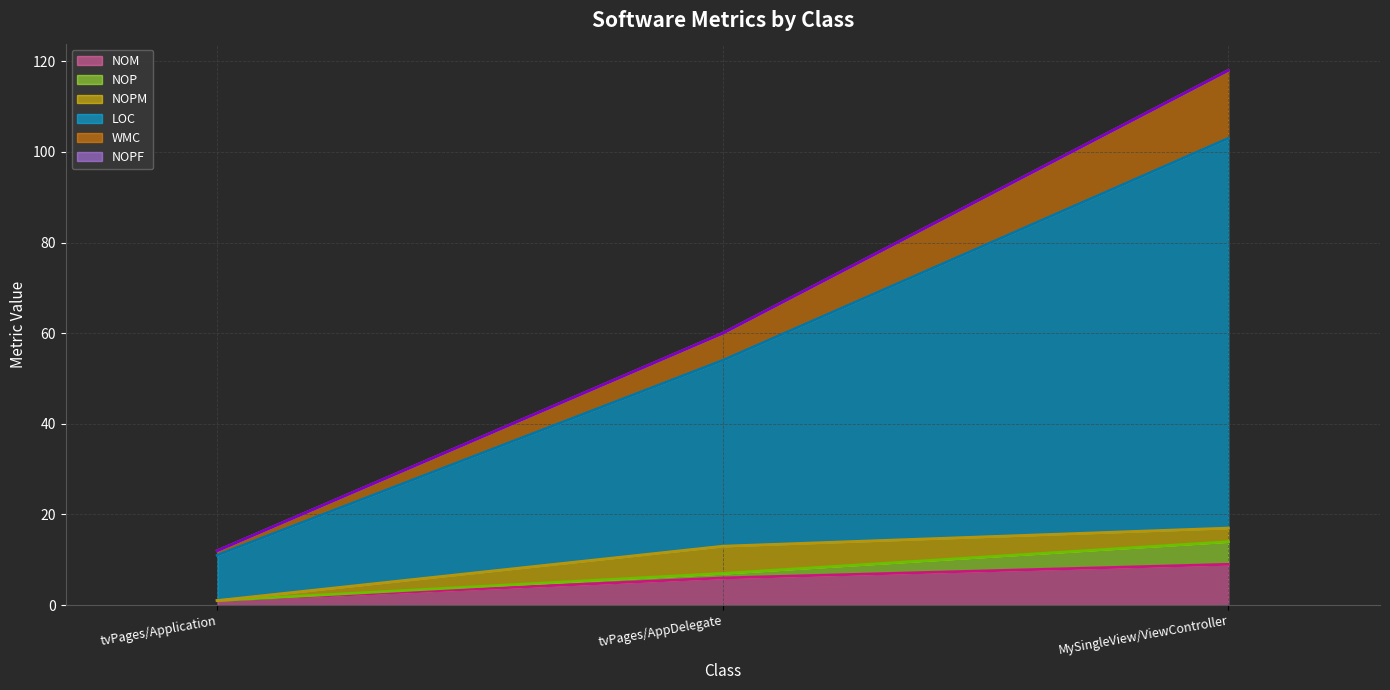

What position from the left is tvPages/AppDelegate?

2